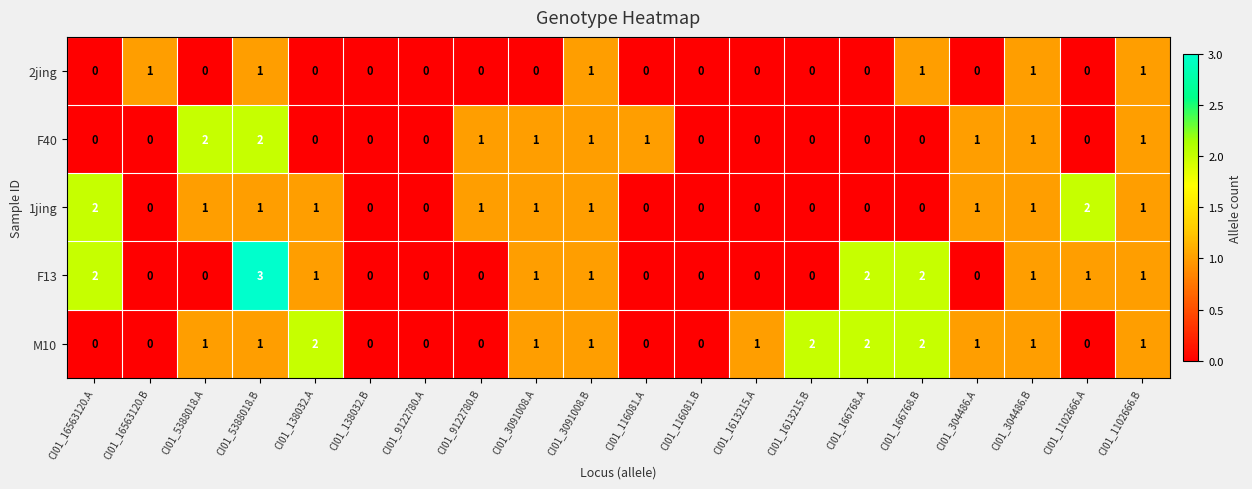

How many M10 values are between 0 and 1?

16